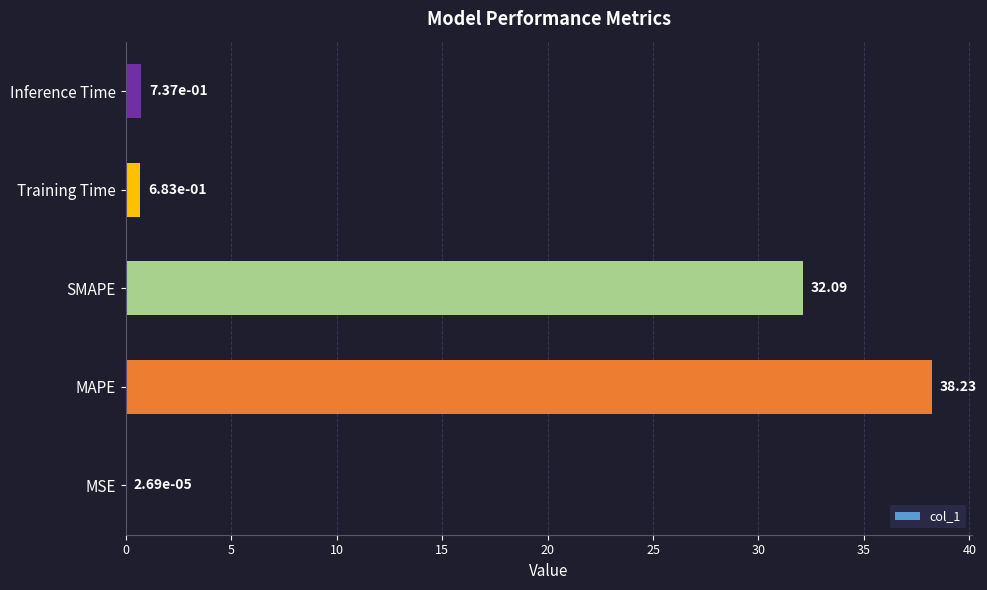

Which has a higher value, Training Time or MSE?

Training Time